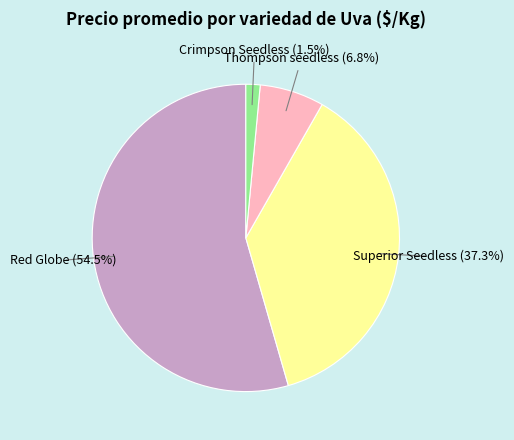

Which slice represents more than half of the pie?

Red Globe